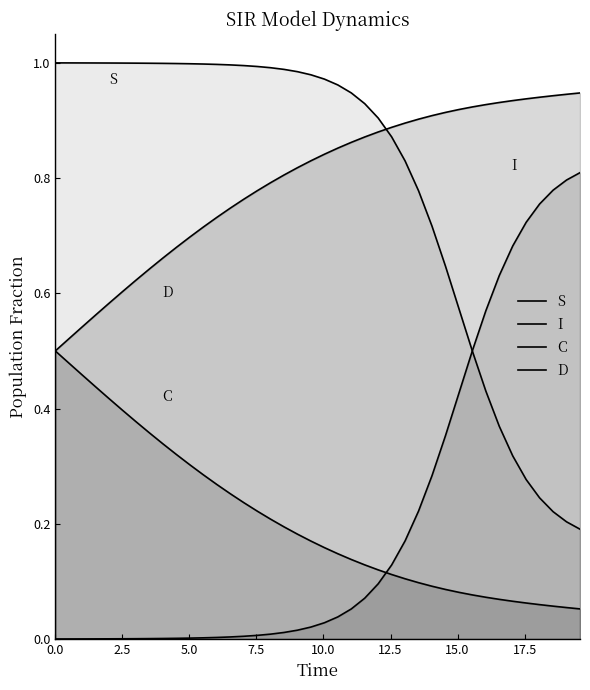

What is the sum of all I values?

8.2